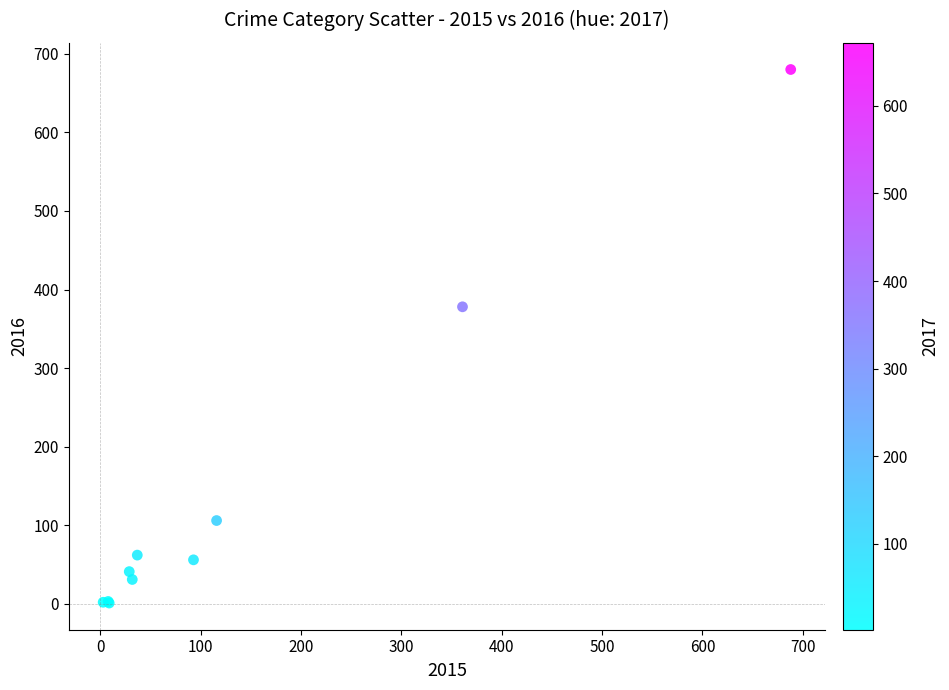

What Y value in the scatter plot is closest to 340?

378